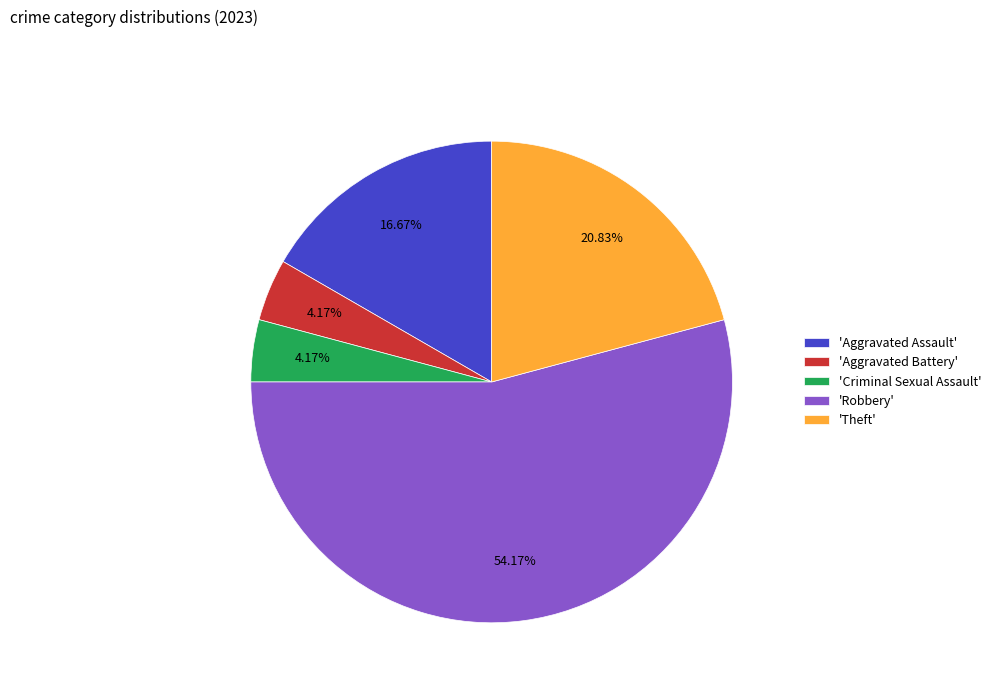

Do 'Criminal Sexual Assault' and 'Aggravated Assault' together represent more than half of the pie?

No